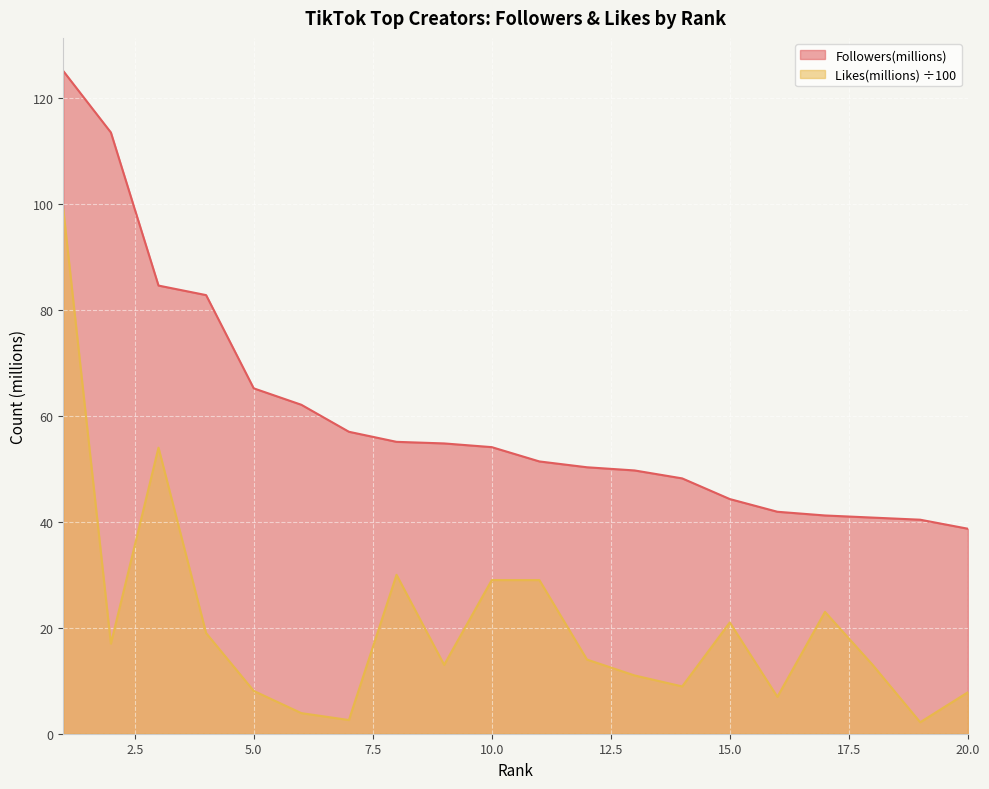

Is the value of Likes(millions) at 3 greater than the value of Followers(millions) at 20?

Yes